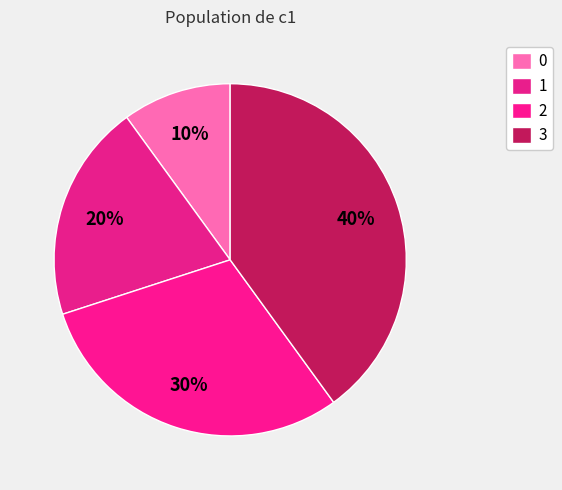

What percentage is NOT represented by 2?

70.0%